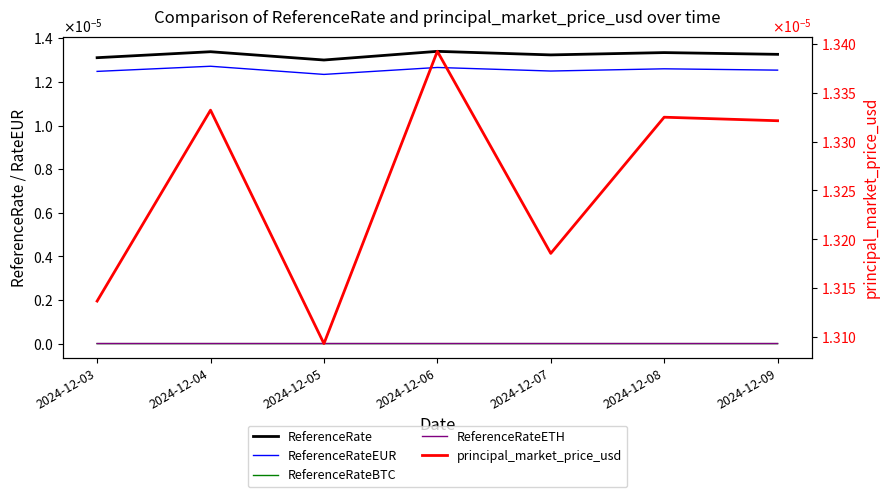

Rank the categories by ReferenceRateEUR value from lowest to highest.

2024-12-05, 2024-12-03, 2024-12-07, 2024-12-09, 2024-12-08, 2024-12-06, 2024-12-04